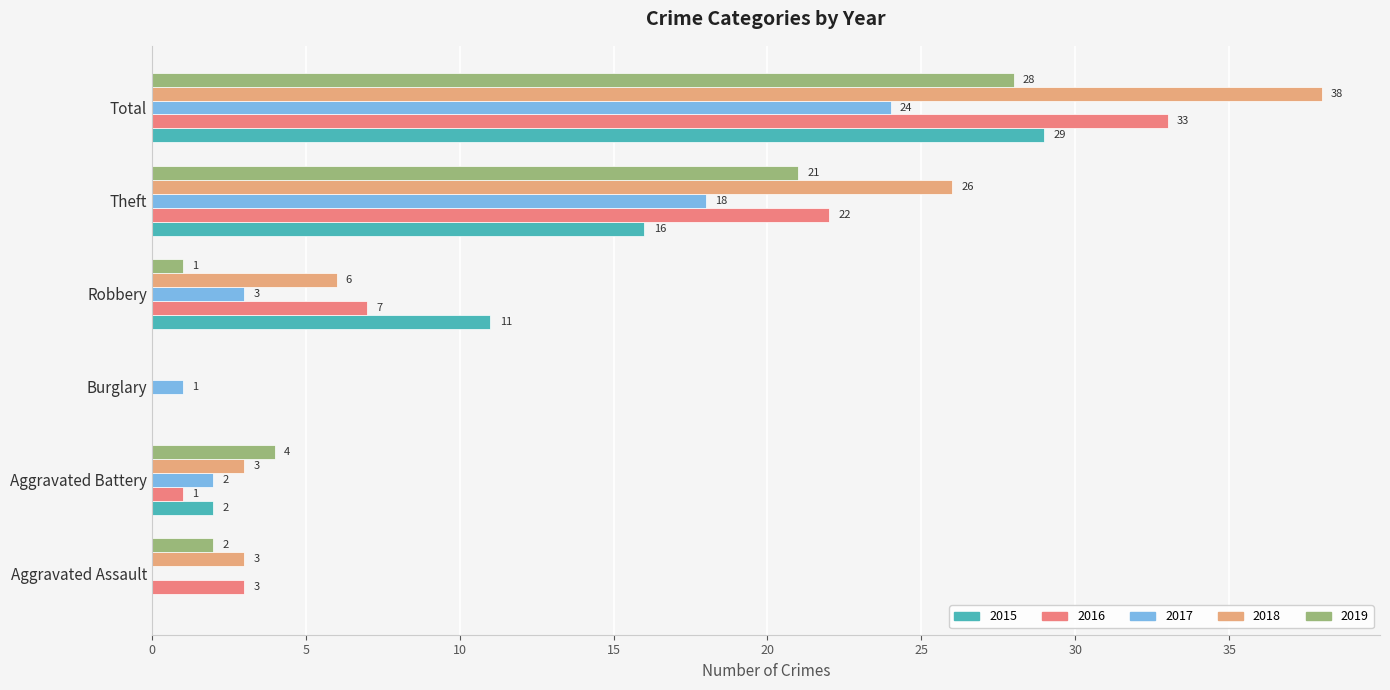

True or false: 2016 has a value of 5 at Aggravated Assault.

False